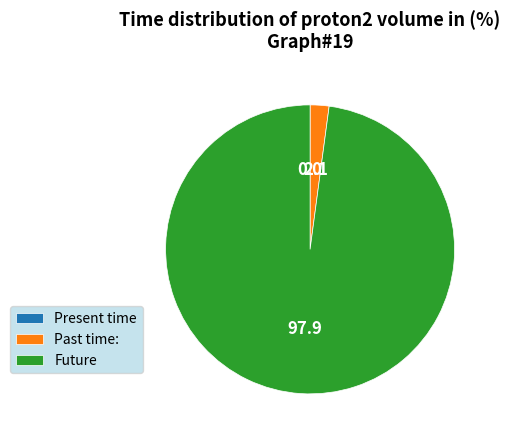

Does Future represent more than half of the total?

Yes